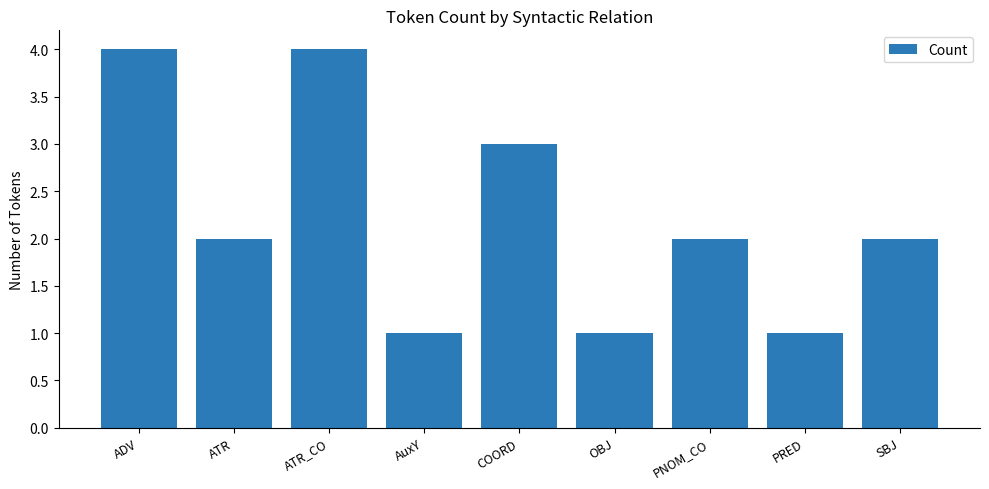

What position from the right is OBJ?

4